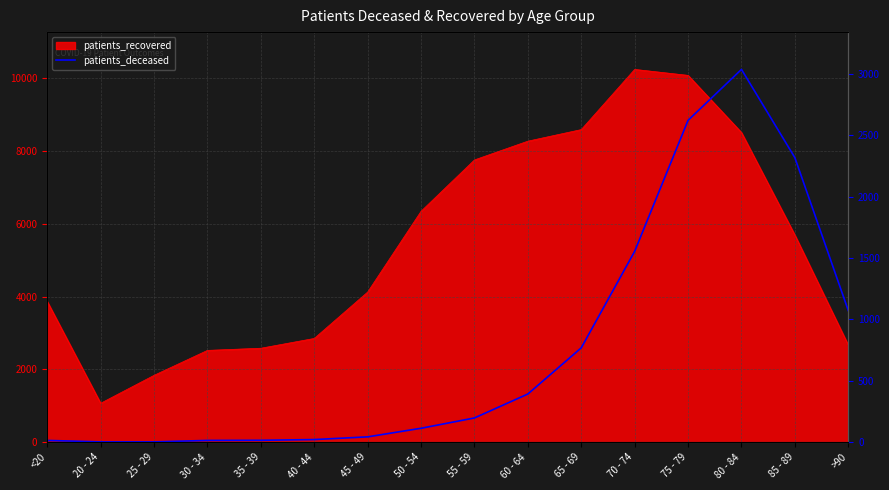

At which label is the value closest to 1520?

70 - 74